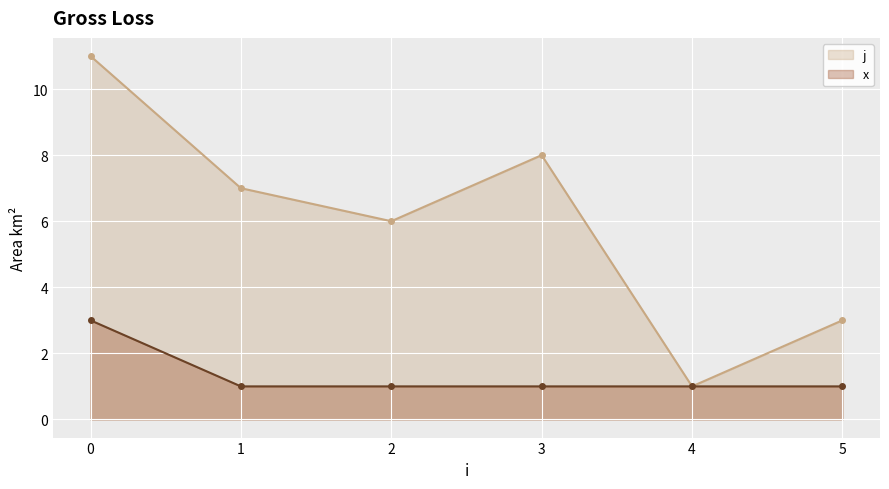

Rank the series by their average value, from highest to lowest.

j, x